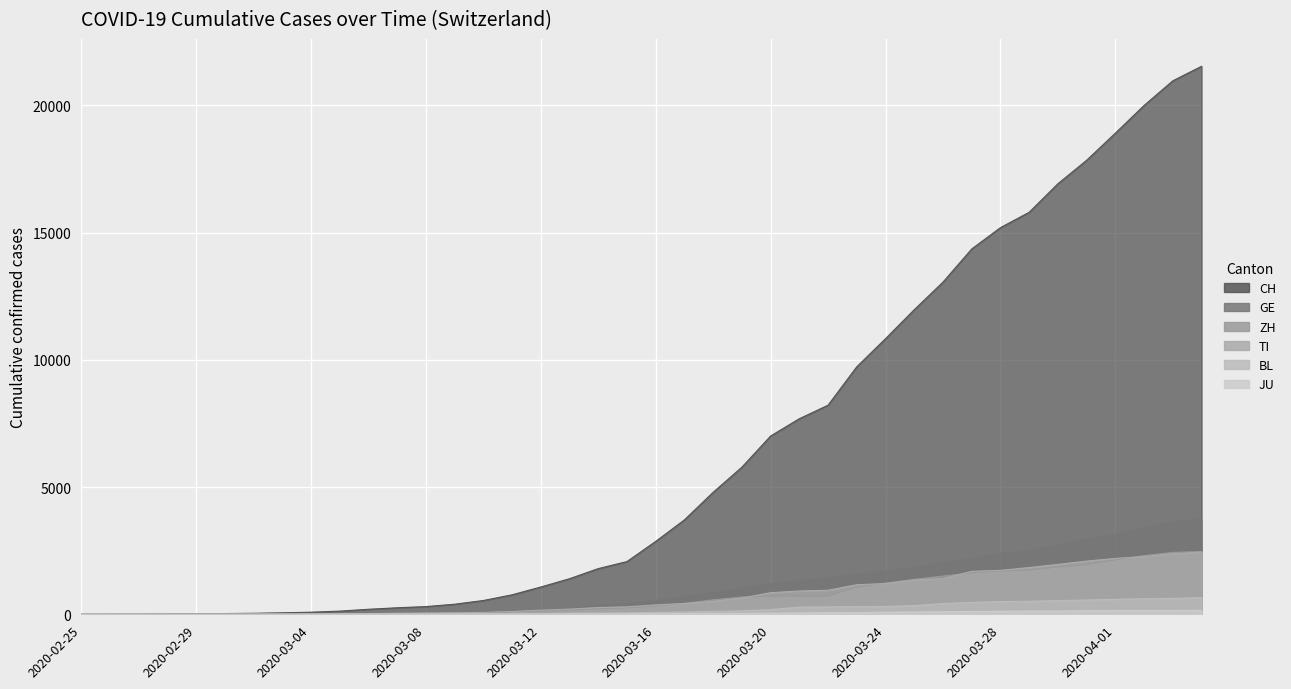

Is the value of GE at 2020-03-21 greater than the value of TI at 2020-03-15?

Yes